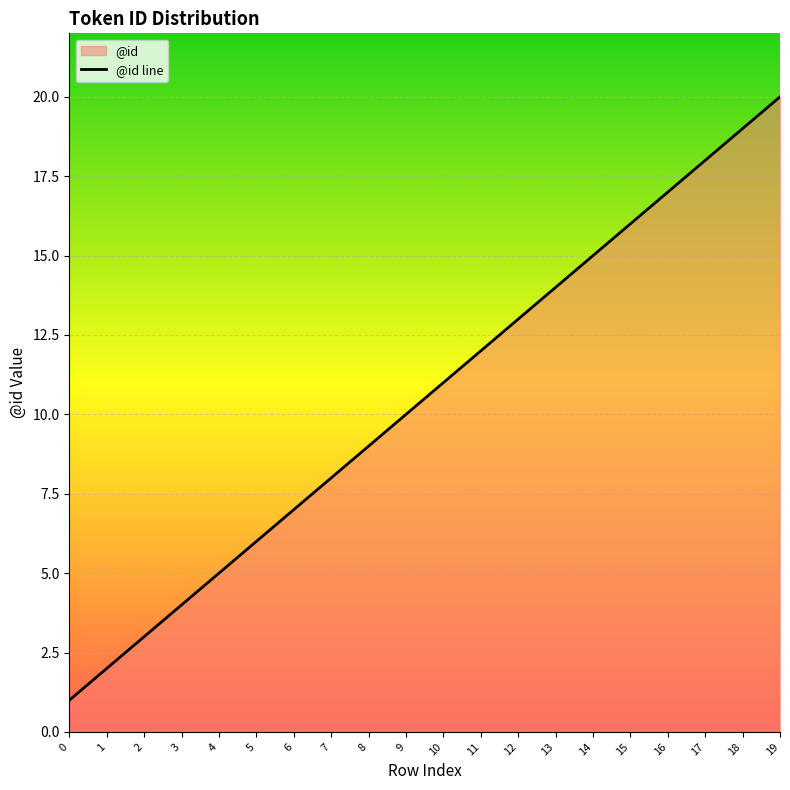

At which label is the value closest to 10?

9